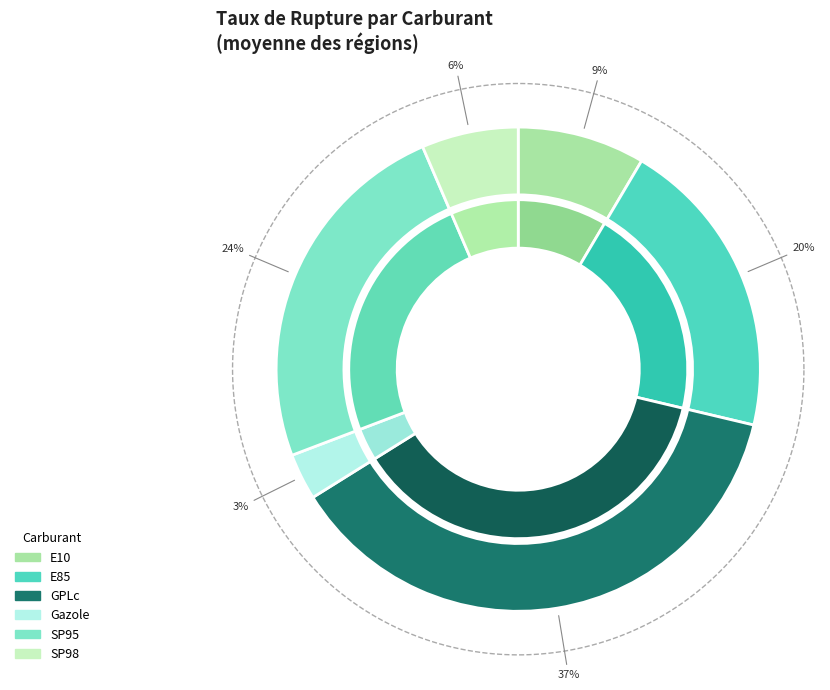

Which slice is the smallest?

Gazole